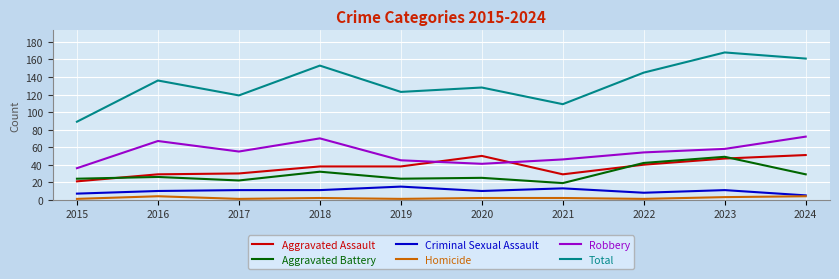

True or false: Total and Criminal Sexual Assault cross at least once.

False